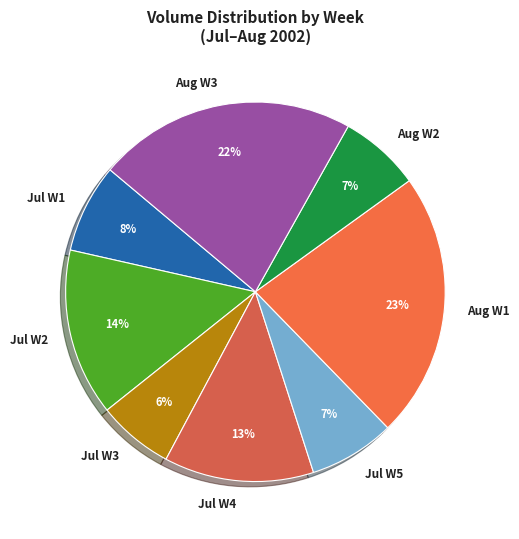

What percentage is the Jul W2 slice, to the nearest percent?

14%